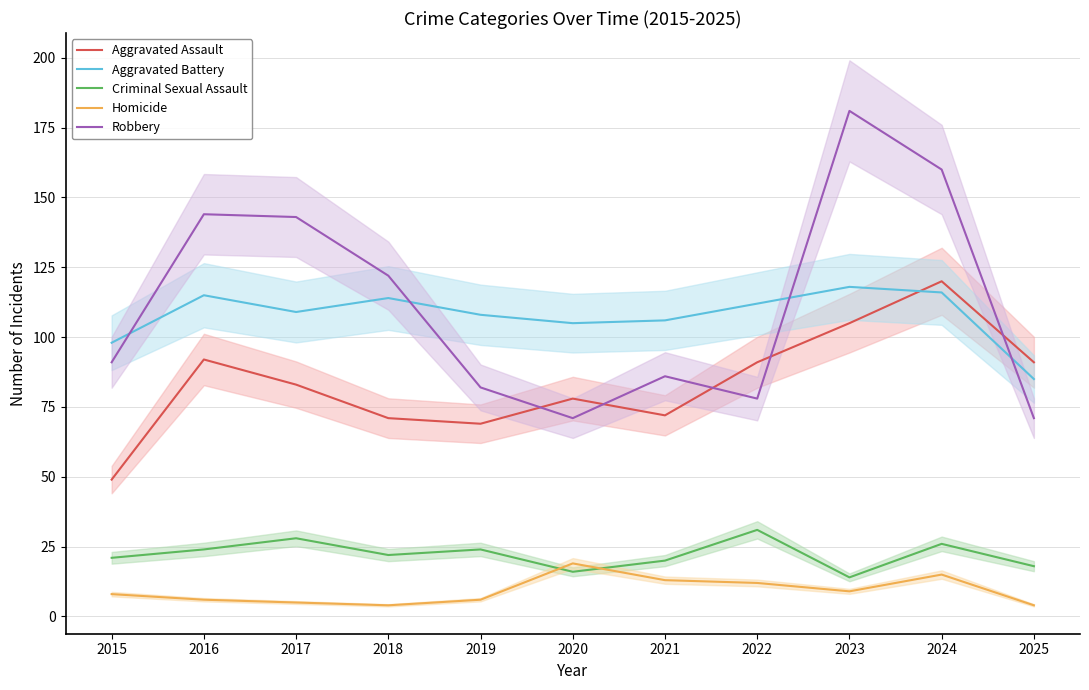

True or false: Homicide and Robbery cross at least once.

False